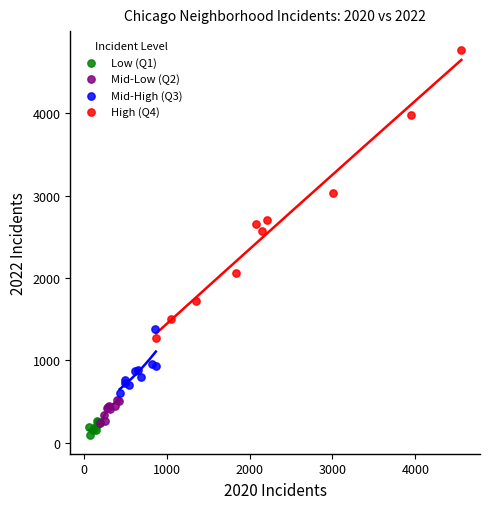

Which series reaches the maximum Y coordinate?

High (Q4)